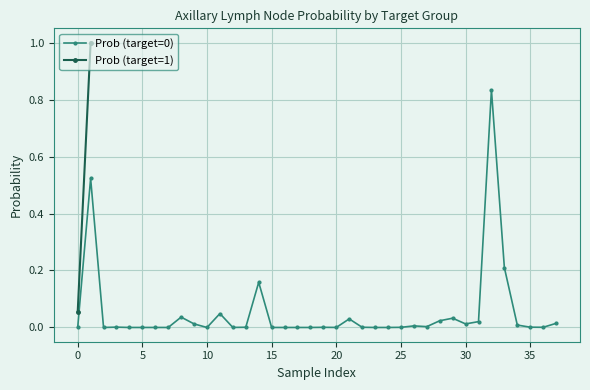

Reading left to right, extract all data points from this chart.

0.0	0.5	0.0	0.0	0.0	0.0	0.0	0.0	0.0	0.0	0.0	0.0	0.0	0.0	0.2	0.0	0.0	0.0	0.0	0.0	0.0	0.0	0.0	0.0	0.0	0.0	0.0	0.0	0.0	0.0	0.0	0.0	0.8	0.2	0.0	0.0	0.0	0.0